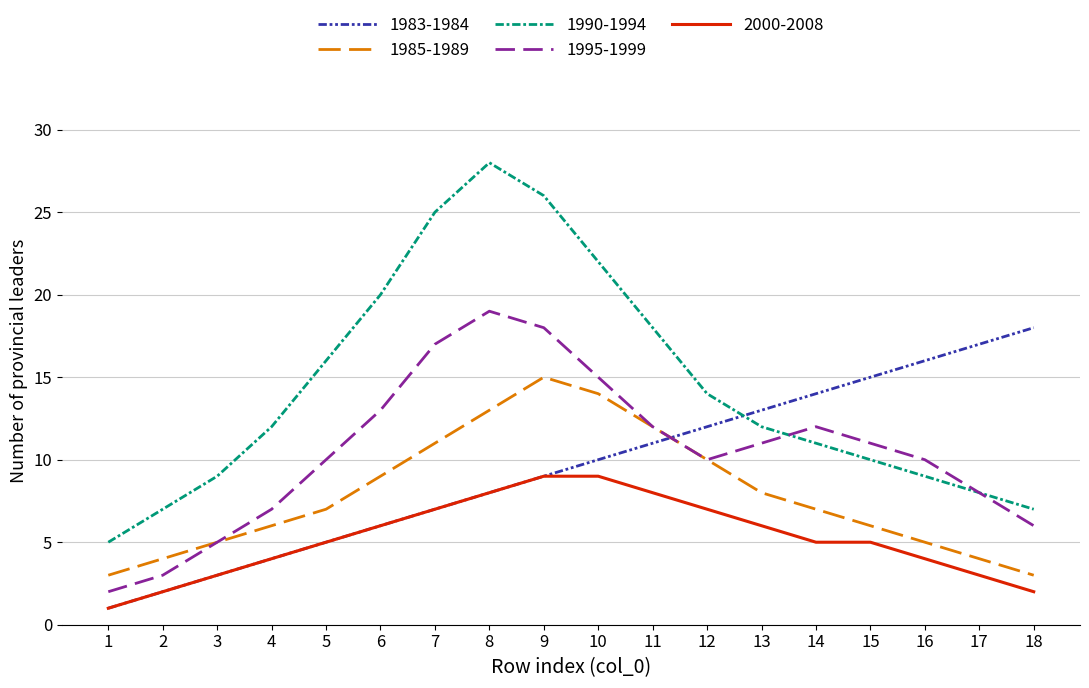

Reading left to right, extract all data points from this chart.

1983-1984: 1	2	3	4	5	6	7	8	9	10	11	12	13	14	15	16	17	18
1985-1989: 3	4	5	6	7	9	11	13	15	14	12	10	8	7	6	5	4	3
1990-1994: 5	7	9	12	16	20	25	28	26	22	18	14	12	11	10	9	8	7
1995-1999: 2	3	5	7	10	13	17	19	18	15	12	10	11	12	11	10	8	6
2000-2008: 1	2	3	4	5	6	7	8	9	9	8	7	6	5	5	4	3	2